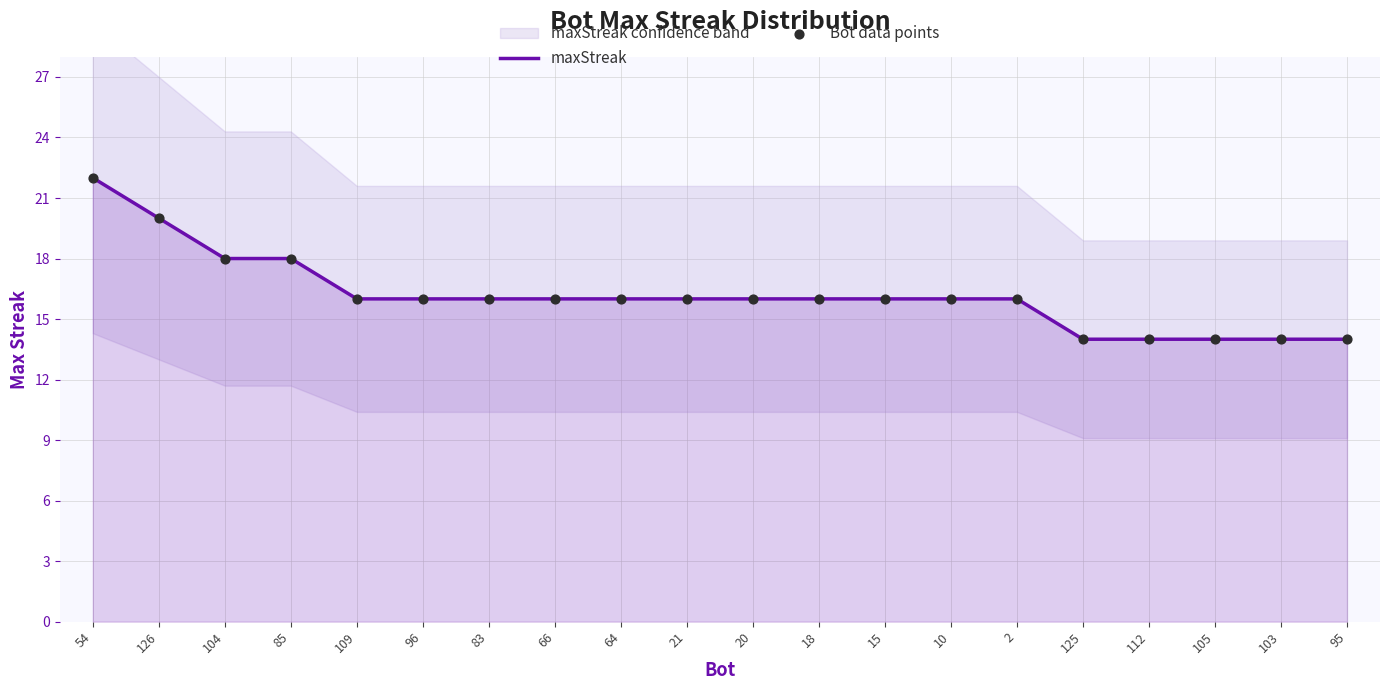

Is the value of maxStreak at 109 greater than the value of Bot data points at 21?

No